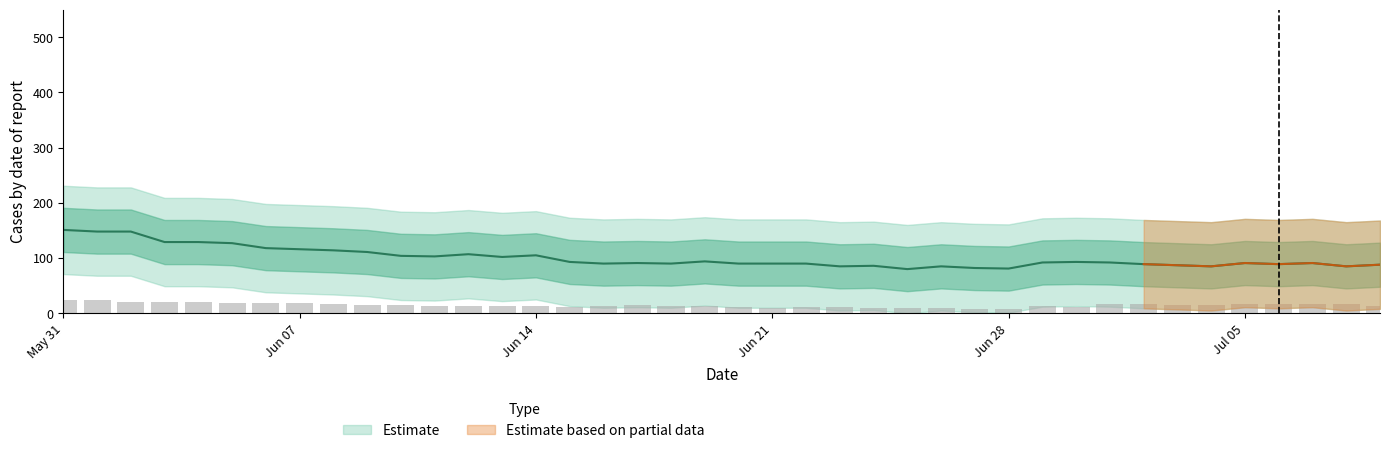

Between 11 and 28, which is larger?

11